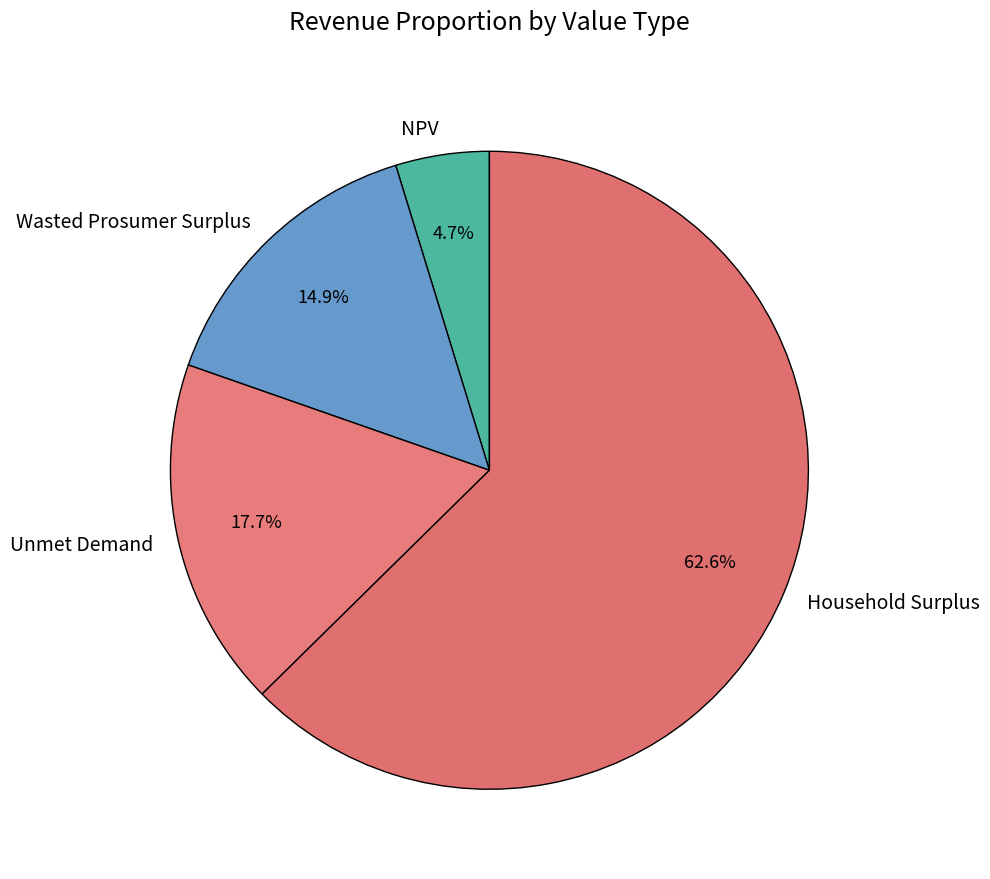

To the nearest percent, what percentage of the pie is Household Surplus?

63%